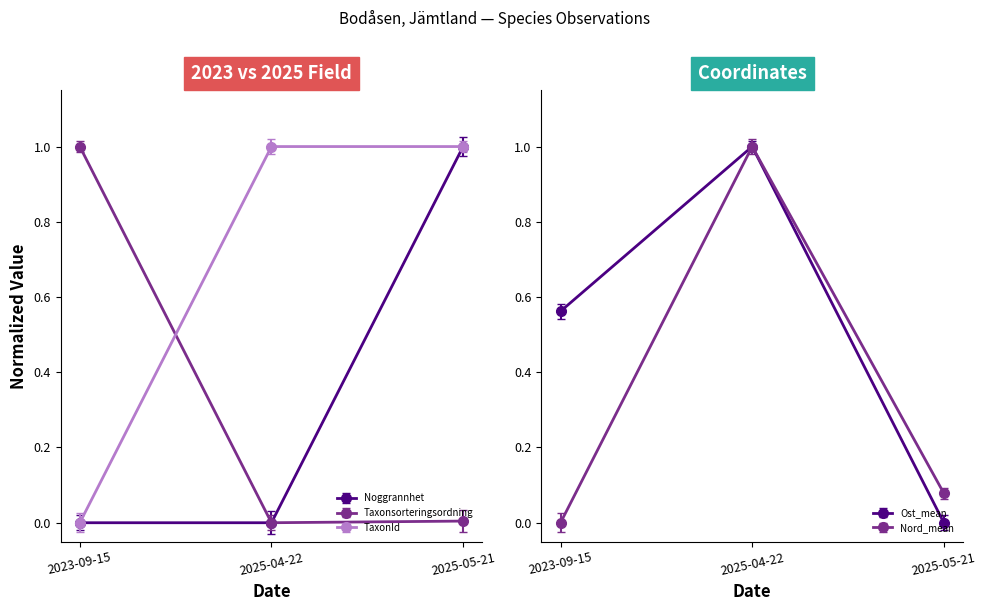

Which series has the largest total across all categories?

TaxonId